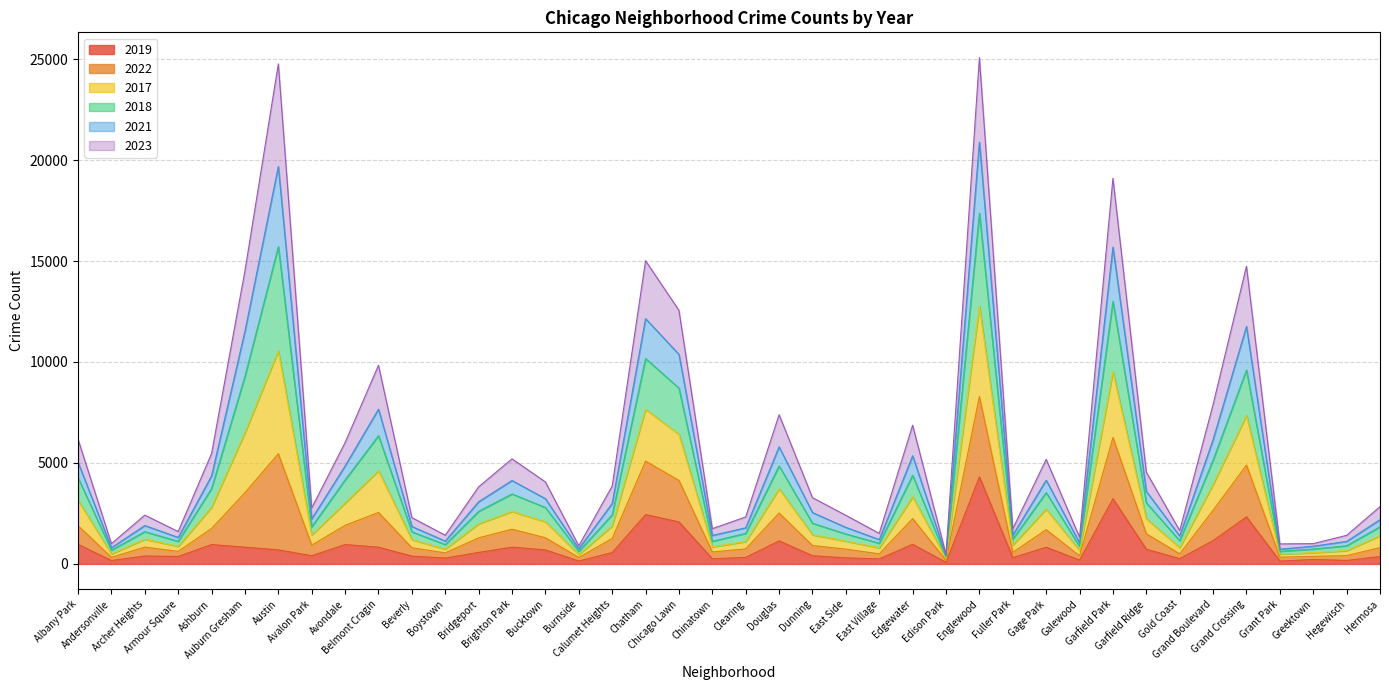

At which category is the sum across all series the highest?

Englewood